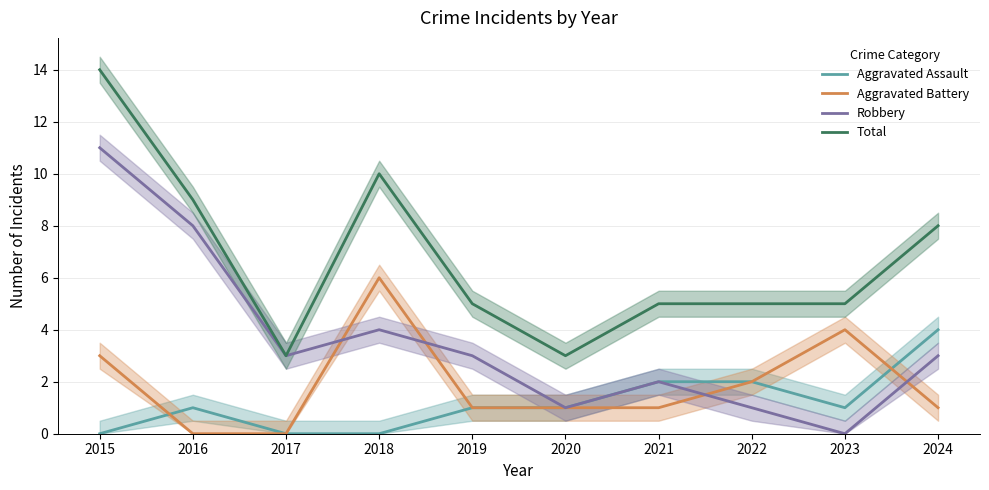

How many categories are shown in the chart?

10